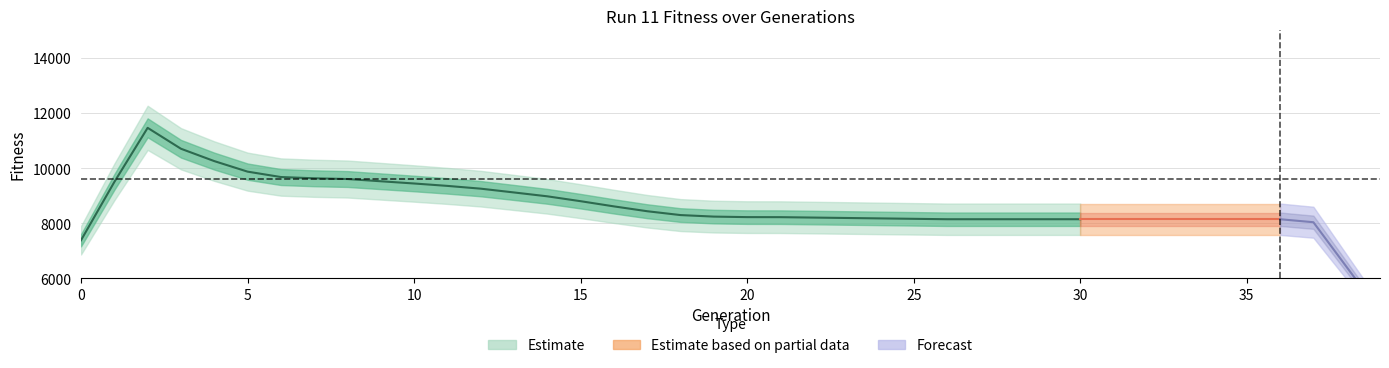

What is the difference between the maximum and minimum values?

5935